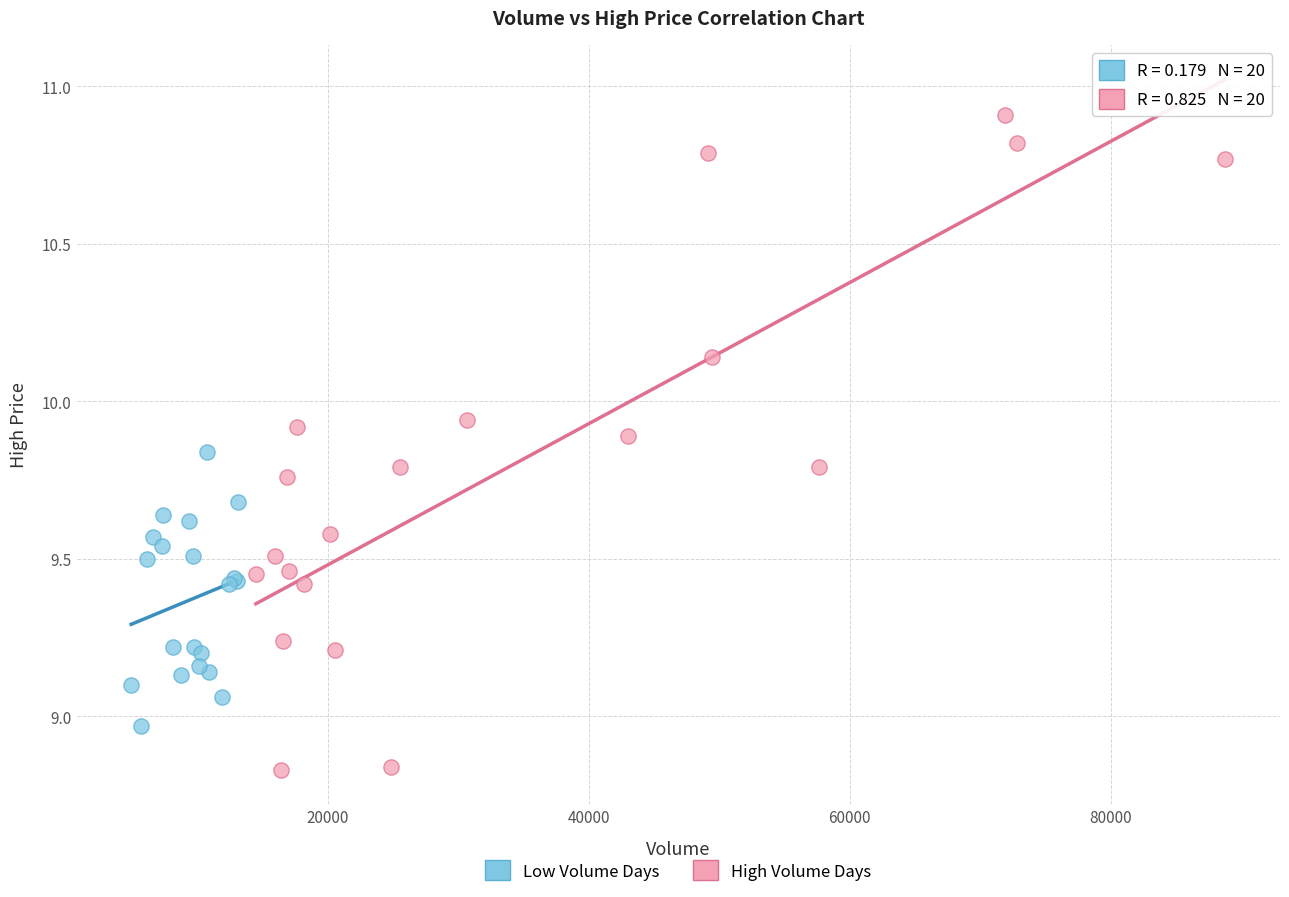

Which series contains the highest Y value?

High Volume Days